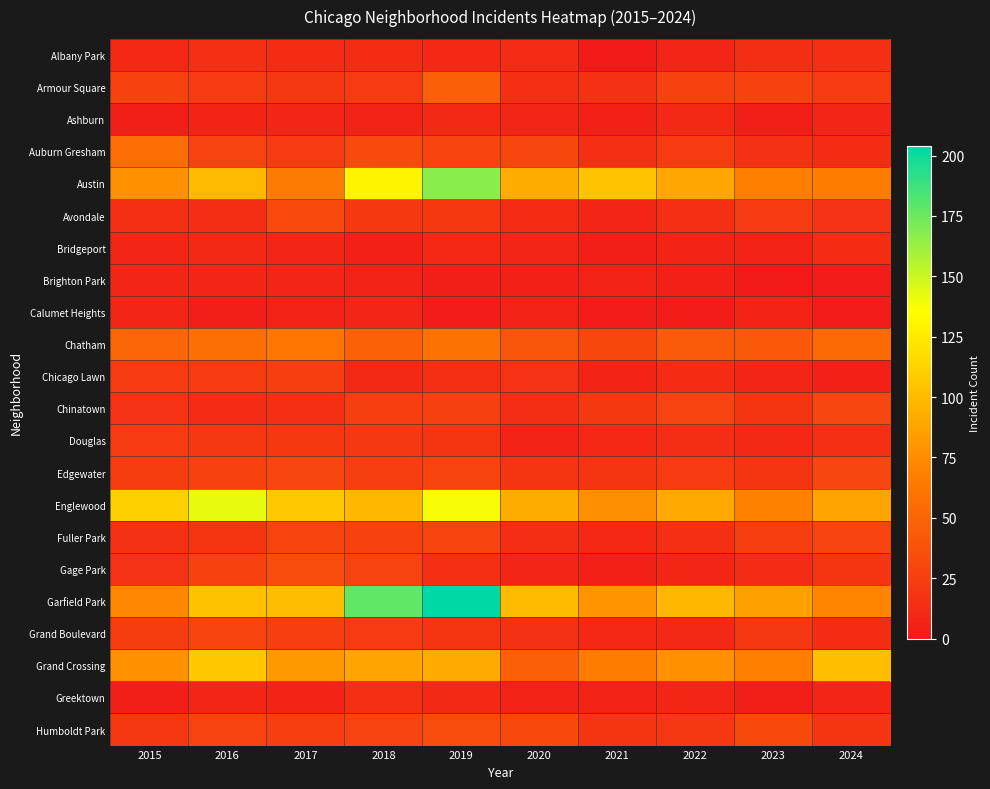

What is the maximum value shown in the chart?

204